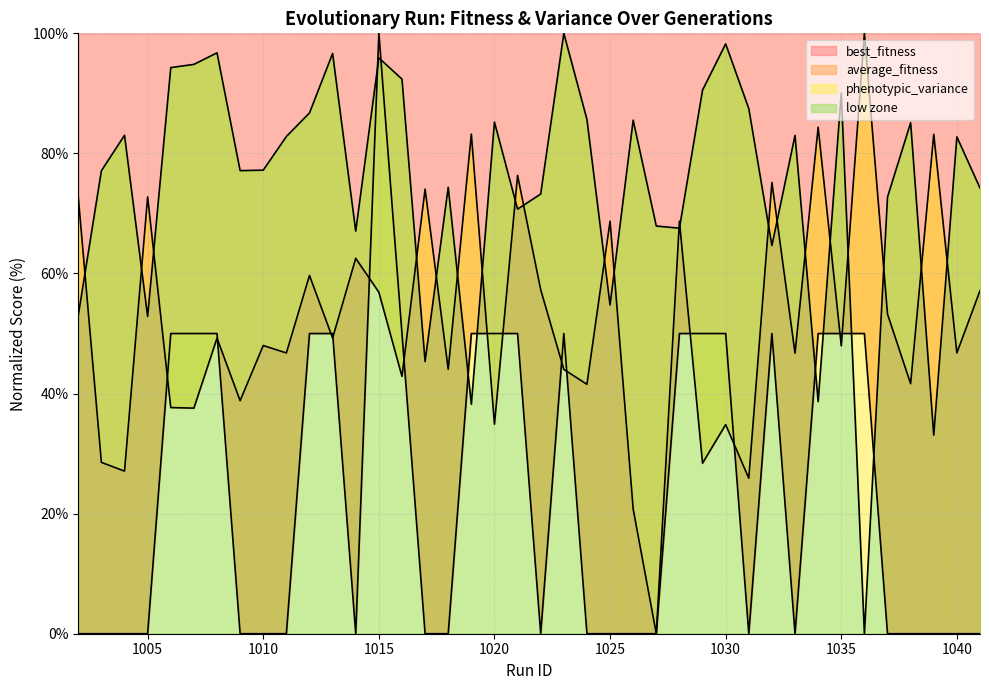

Which label corresponds to the largest value in the chart?

1015